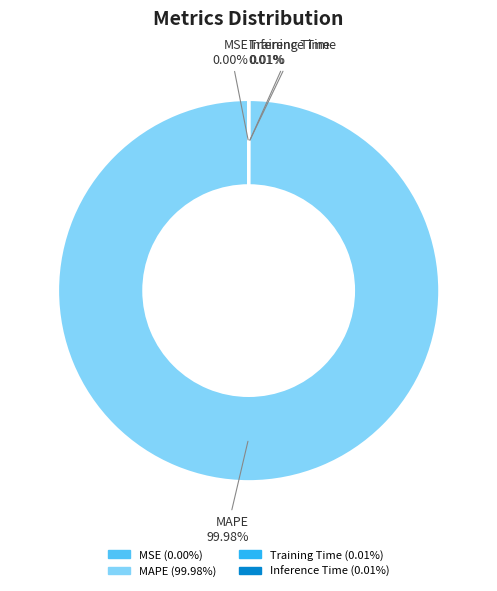

To the nearest percent, what is the average slice percentage?

25%